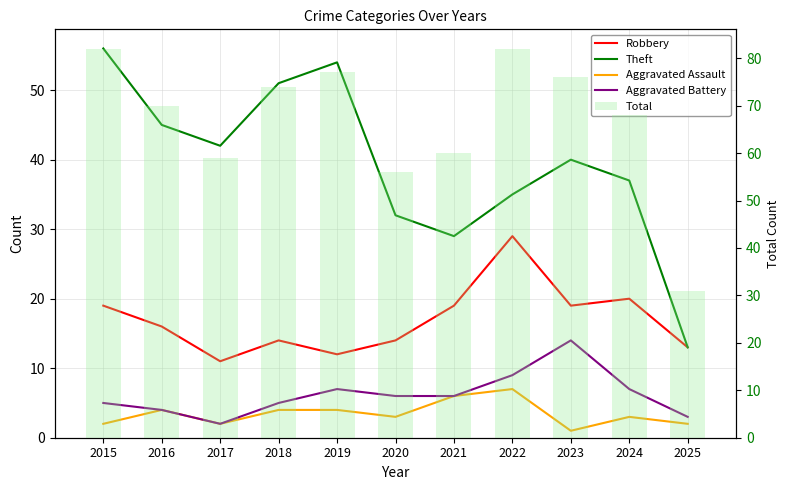

How many data points in Robbery are less than 16?

5